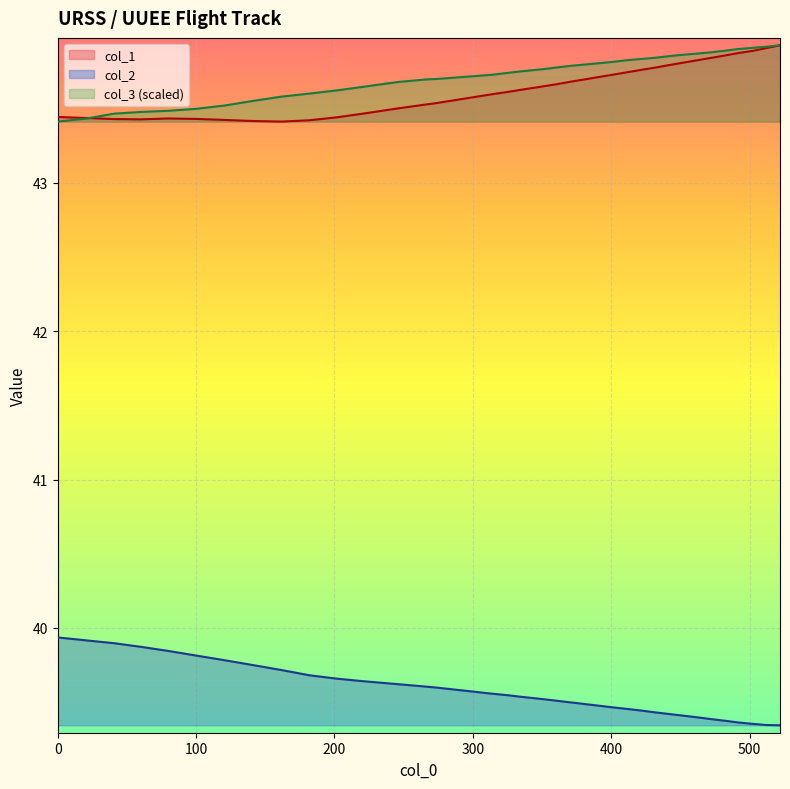

Reading left to right, what are all the values shown in this chart?

col_1: 43.4	43.4	43.4	43.4	43.4	43.4	43.4	43.4	43.4	43.4	43.4	43.5	43.5	43.5	43.5	43.6	43.6	43.6	43.7	43.7	43.7	43.7	43.7	43.7	43.7	43.8	43.8	43.8	43.8	43.8	43.8	43.9	43.9	43.9	43.9	43.9
col_2: 39.9	39.9	39.9	39.9	39.8	39.8	39.8	39.8	39.7	39.7	39.7	39.6	39.6	39.6	39.6	39.6	39.5	39.5	39.5	39.5	39.5	39.5	39.5	39.5	39.5	39.4	39.4	39.4	39.4	39.4	39.4	39.4	39.4	39.4	39.3	39.3
col_3: 43.4	43.4	43.5	43.5	43.5	43.5	43.5	43.6	43.6	43.6	43.6	43.6	43.7	43.7	43.7	43.7	43.7	43.7	43.8	43.8	43.8	43.8	43.8	43.8	43.8	43.8	43.8	43.9	43.9	43.9	43.9	43.9	43.9	43.9	43.9	43.9